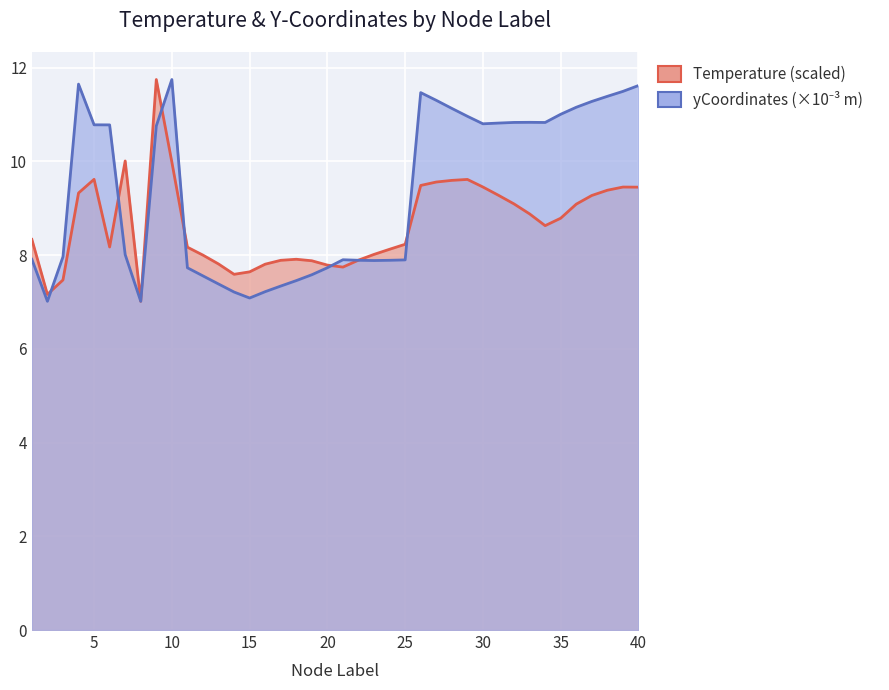

Reading left to right, transcribe all the data shown in this chart.

Temperature: 8.3	7.2	7.5	9.3	9.6	8.2	10.0	7.0	11.7	10.0	8.2	8.0	7.8	7.6	7.6	7.8	7.9	7.9	7.9	7.8	7.7	7.9	8.0	8.1	8.2	9.5	9.6	9.6	9.6	9.5	9.3	9.1	8.9	8.6	8.8	9.1	9.3	9.4	9.5	9.4
yCoordinates: 7.9	7.0	8.0	11.6	10.8	10.8	8.0	7.0	10.8	11.7	7.7	7.6	7.4	7.2	7.1	7.2	7.3	7.5	7.6	7.7	7.9	7.9	7.9	7.9	7.9	11.5	11.3	11.1	11.0	10.8	10.8	10.8	10.8	10.8	11.0	11.2	11.3	11.4	11.5	11.6